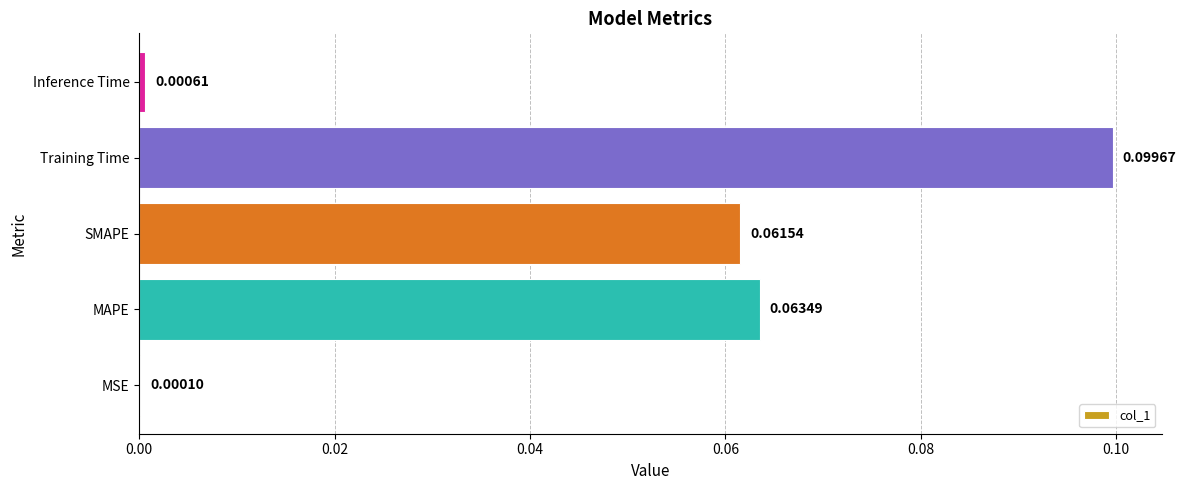

What is the change in value from MSE to MAPE?

+0.1